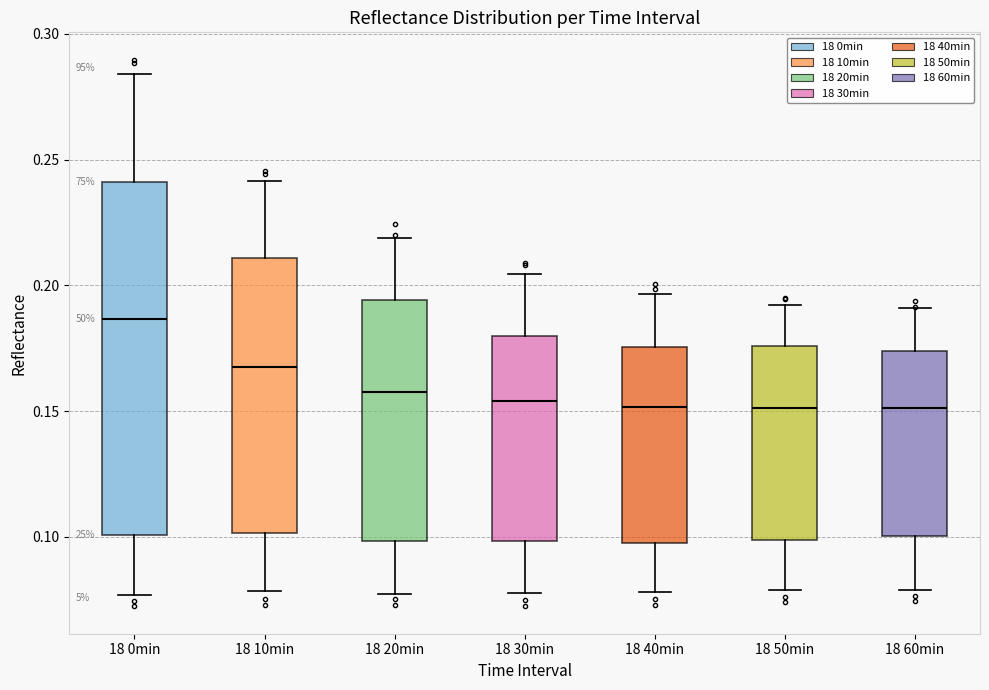

Reading left to right, transcribe this box plot: for each box, give where its median line is, the range the box spans, and where its two whiskers end, as read against the y-axis. The values are not printed on the chart, so give them approximately, as read against the axis.

18 0min: median 0.185, box 0.100 to 0.240, whiskers 0.075 to 0.285
18 10min: median 0.170, box 0.100 to 0.210, whiskers 0.080 to 0.240
18 20min: median 0.160, box 0.100 to 0.195, whiskers 0.075 to 0.220
18 30min: median 0.155, box 0.100 to 0.180, whiskers 0.080 to 0.205
18 40min: median 0.150, box 0.100 to 0.175, whiskers 0.080 to 0.195
18 50min: median 0.150, box 0.100 to 0.175, whiskers 0.080 to 0.190
18 60min: median 0.150, box 0.100 to 0.175, whiskers 0.080 to 0.190